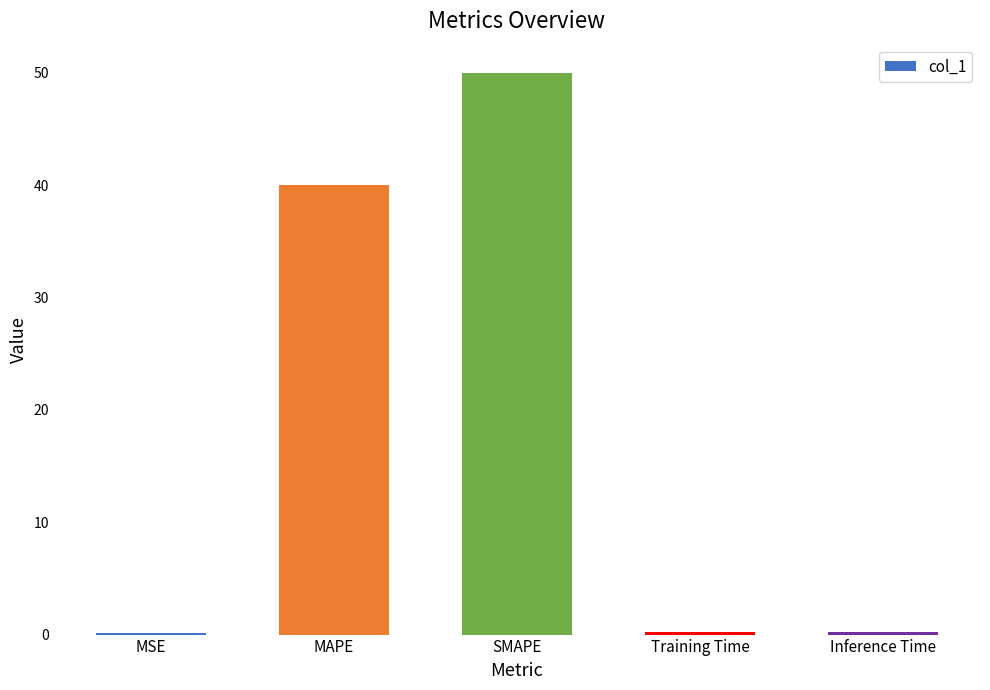

Reading left to right, extract all data points from this chart.

0.2	40.0	50.0	0.2	0.2